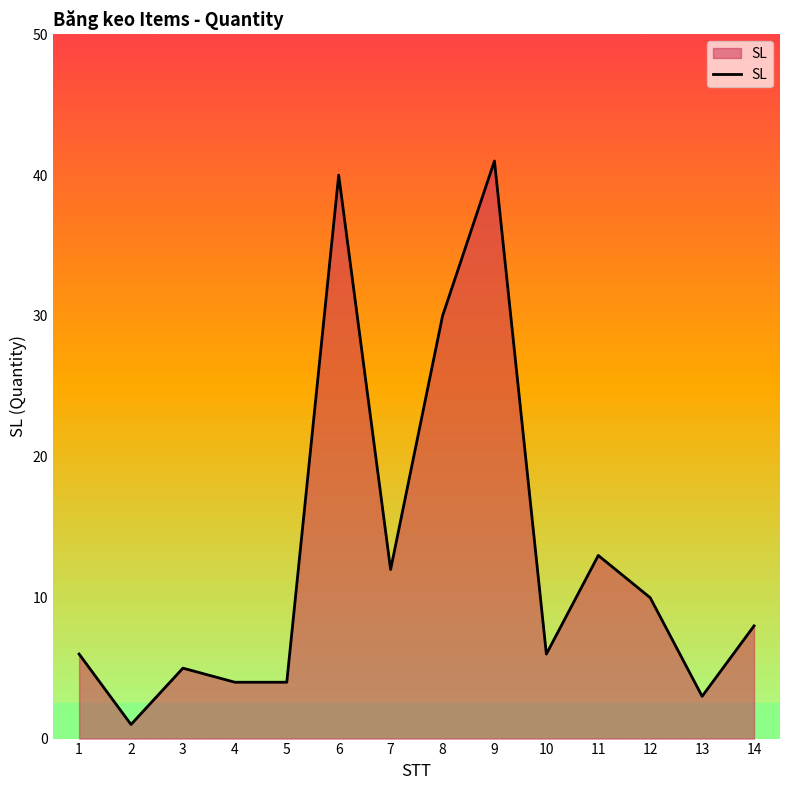

How many lines are shown in the chart?

1